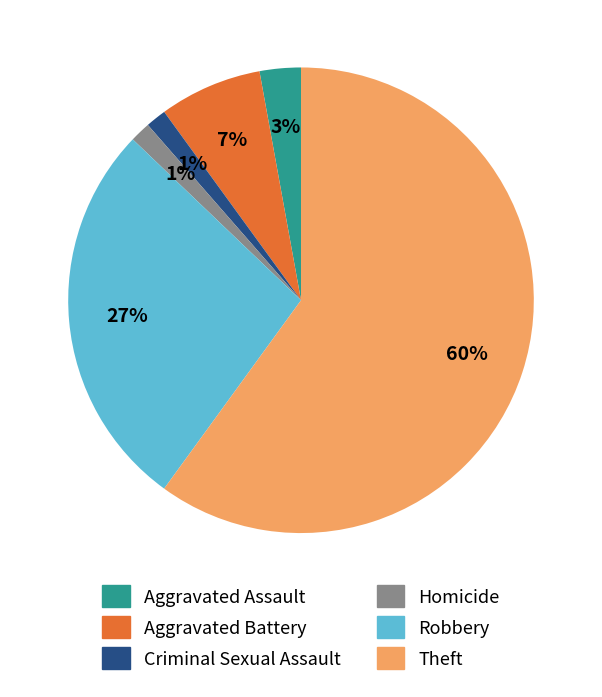

To the nearest percent, what is the average slice percentage?

17%